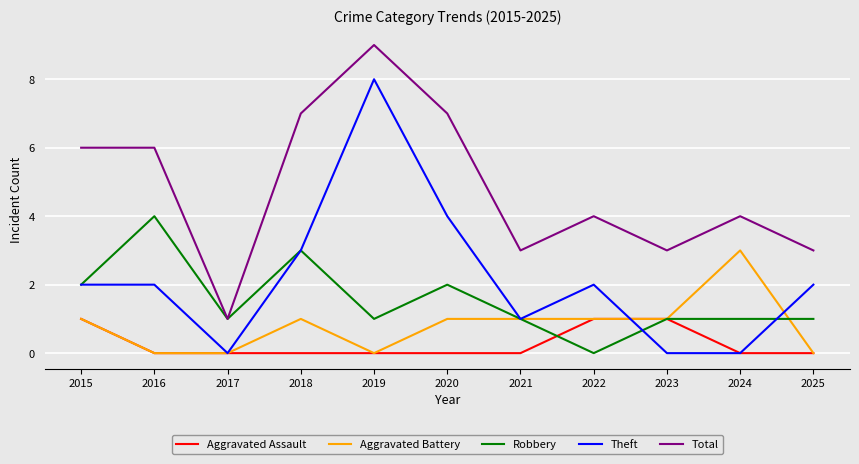

True or false: Robbery has more than 2 points higher than both neighbors.

True